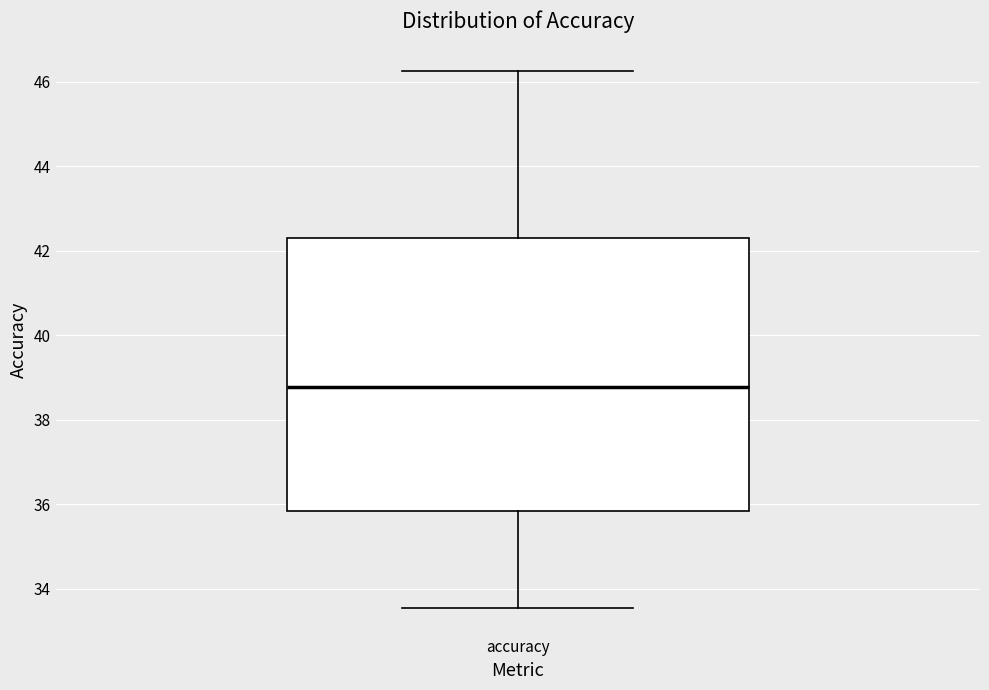

Where does the lower whisker of the box for accuracy end on the y-axis? The values are not printed on the chart, so give them approximately, as read against the axis.

33.6